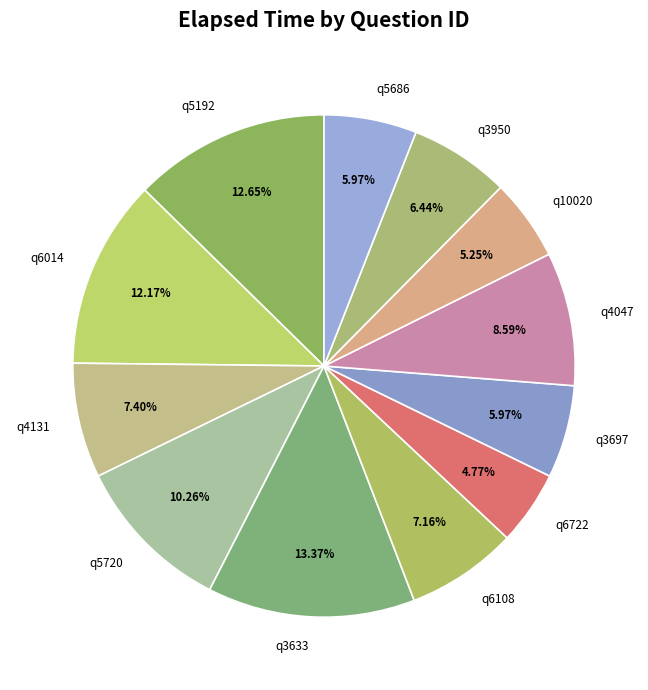

What portion of the pie excludes q6108?

92.8%